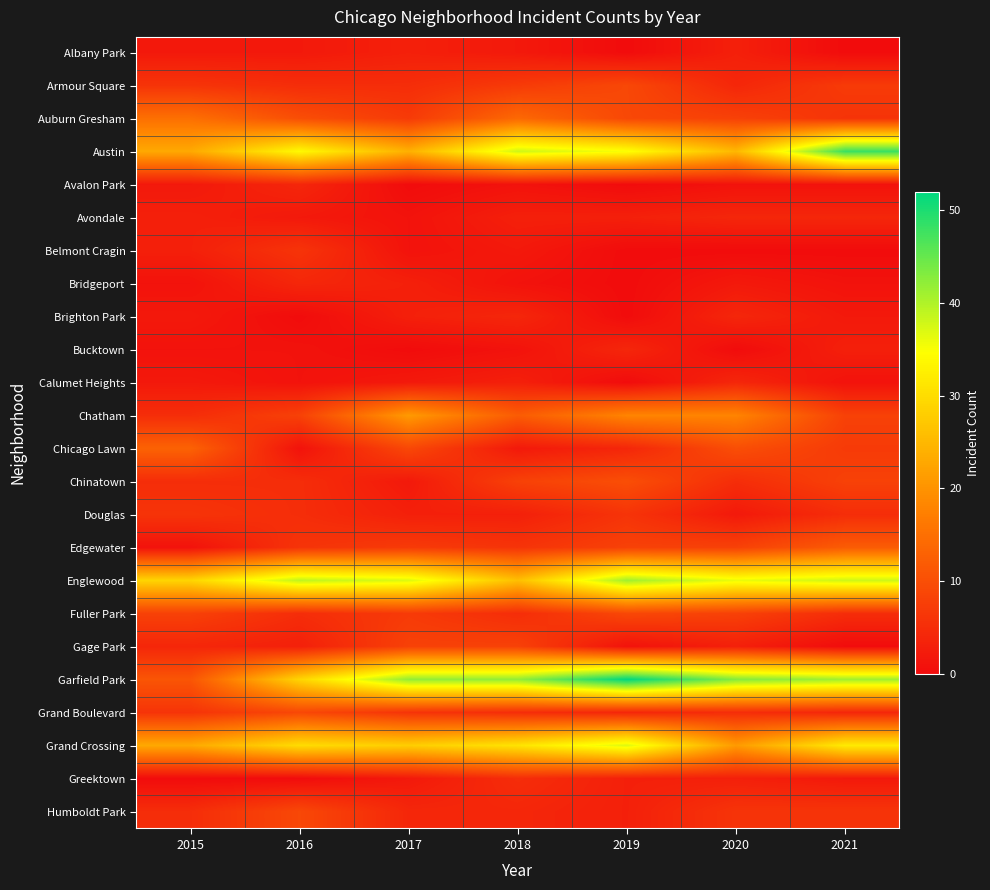

What is the difference between the highest and lowest values at 2016?

39